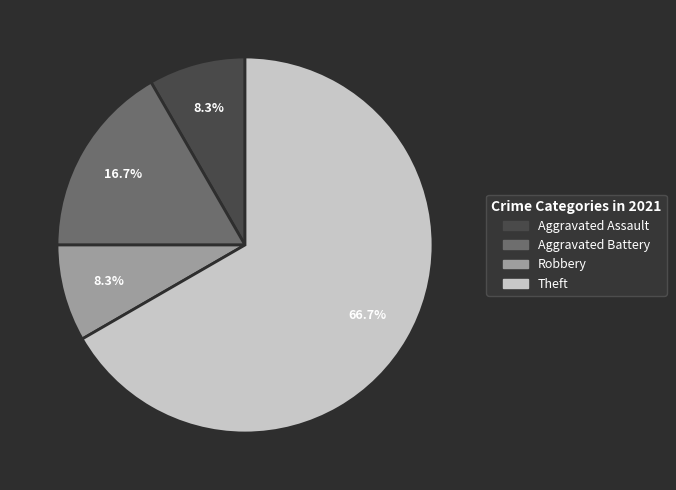

Does Robbery account for over 50% of the chart?

No